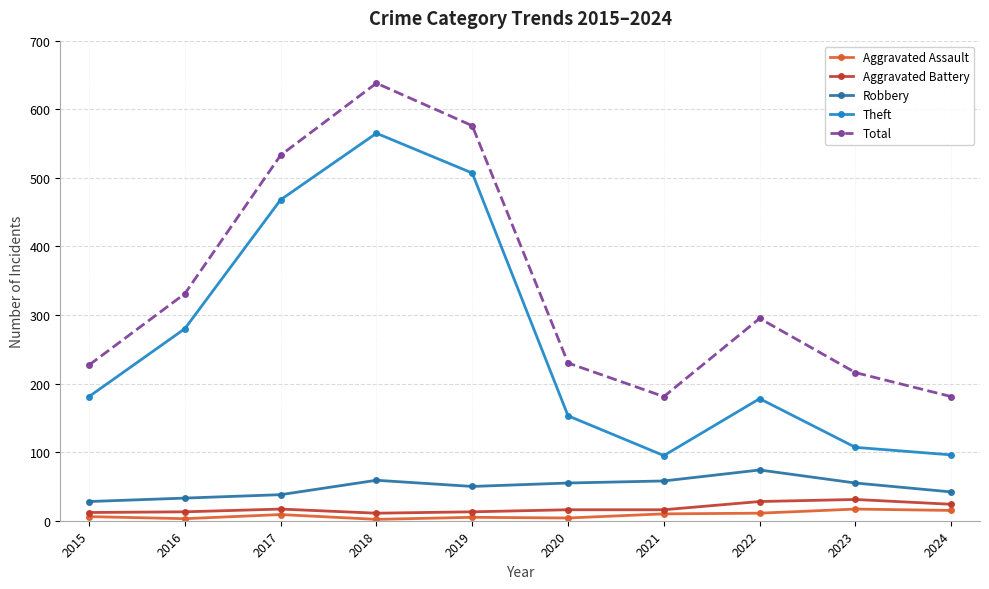

True or false: Theft has a value of 58 at 2016.

False